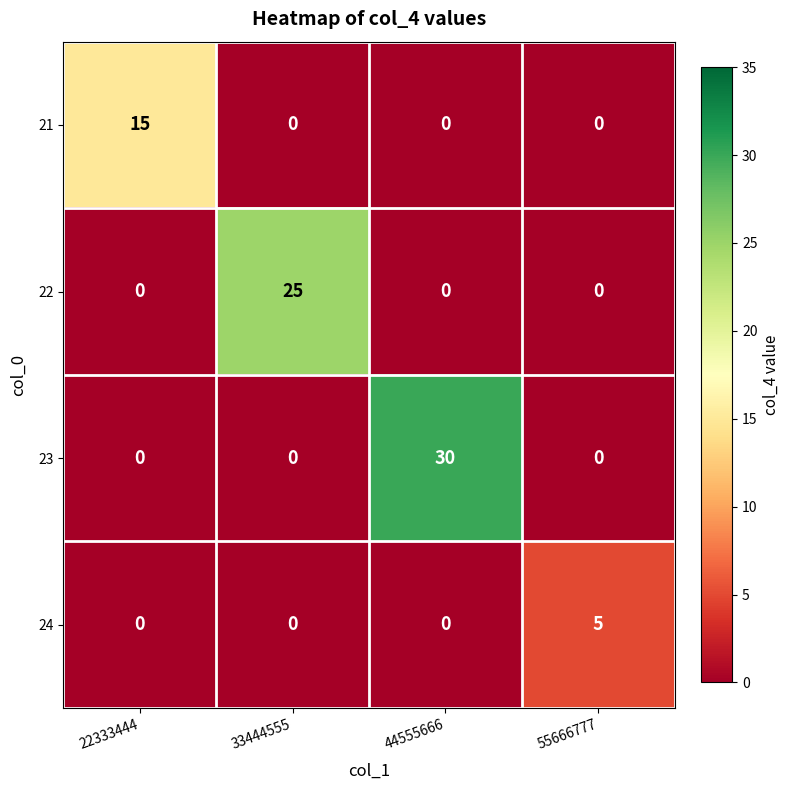

At which category does the chart reach its peak across all series?

44555666